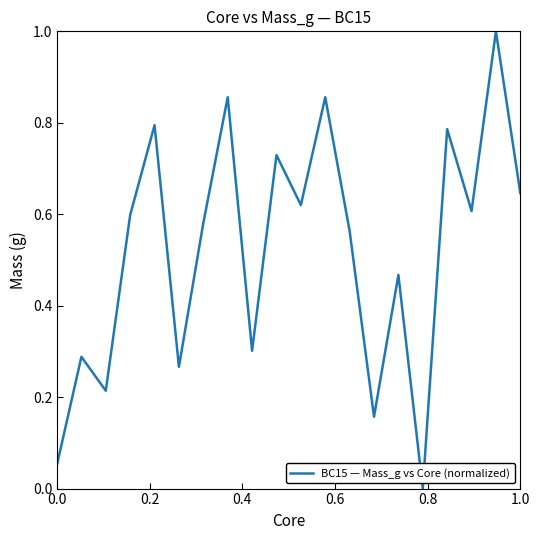

What is the maximum value shown in the chart?

1.0